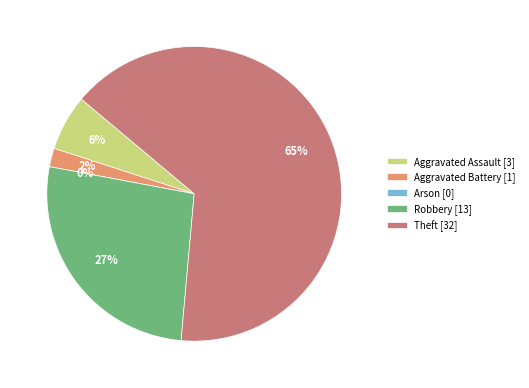

To the nearest percent, what portion does Theft represent?

65%